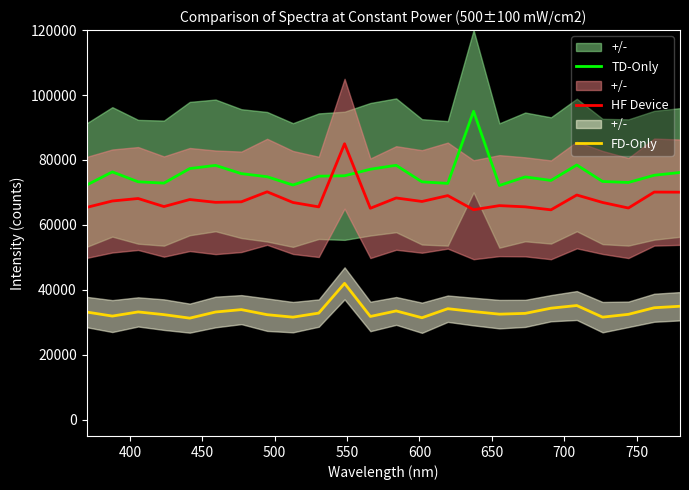

What is the lowest value of the FD-Only series?

31288.2